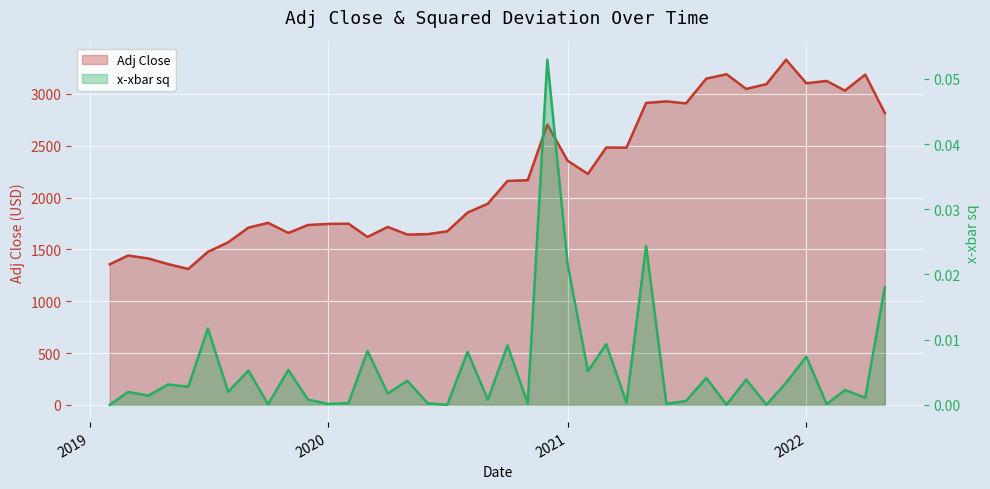

True or false: Adj Close and x-xbar sq cross at least once.

False